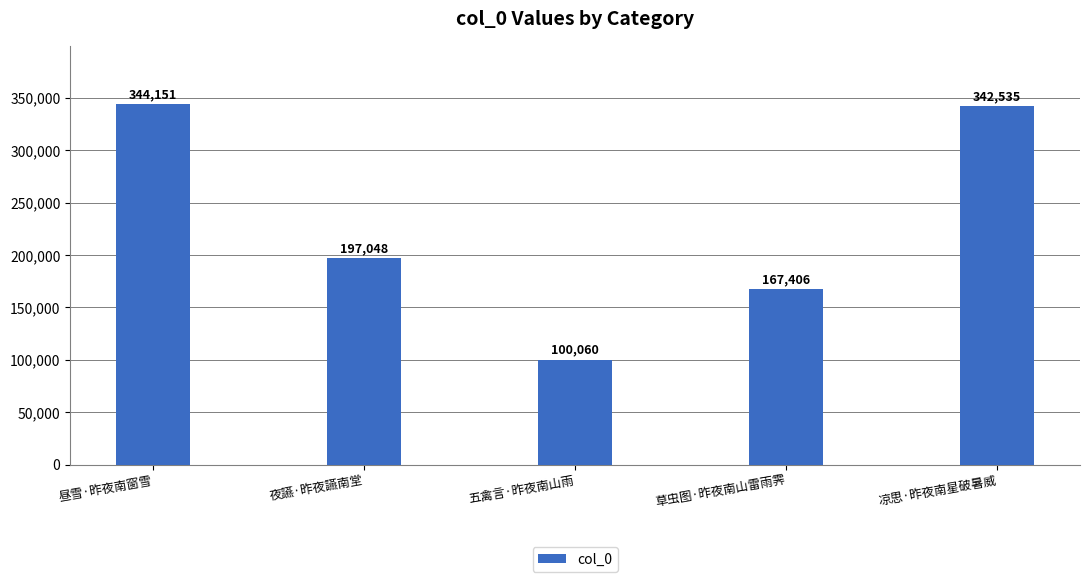

Approximately how many times larger is the value at 凉思·昨夜南星破暑威 compared to 昼雪·昨夜南窗雪?

1.0